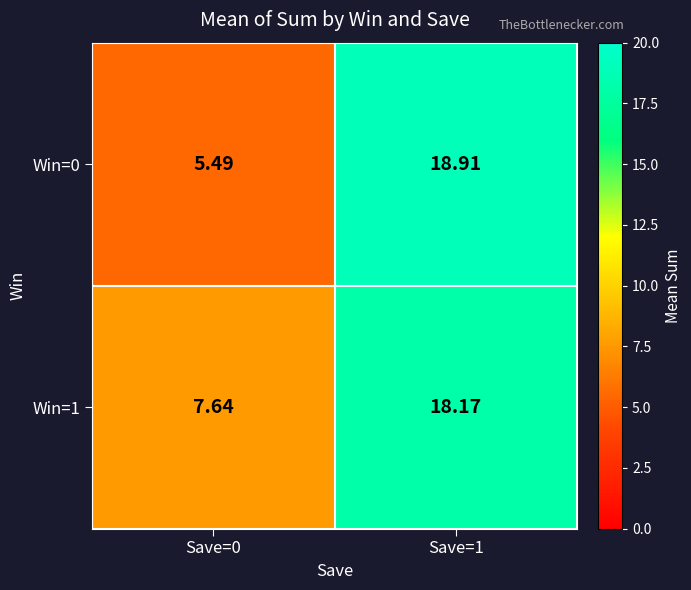

What is the difference between the highest and lowest values at Save=1?

0.7